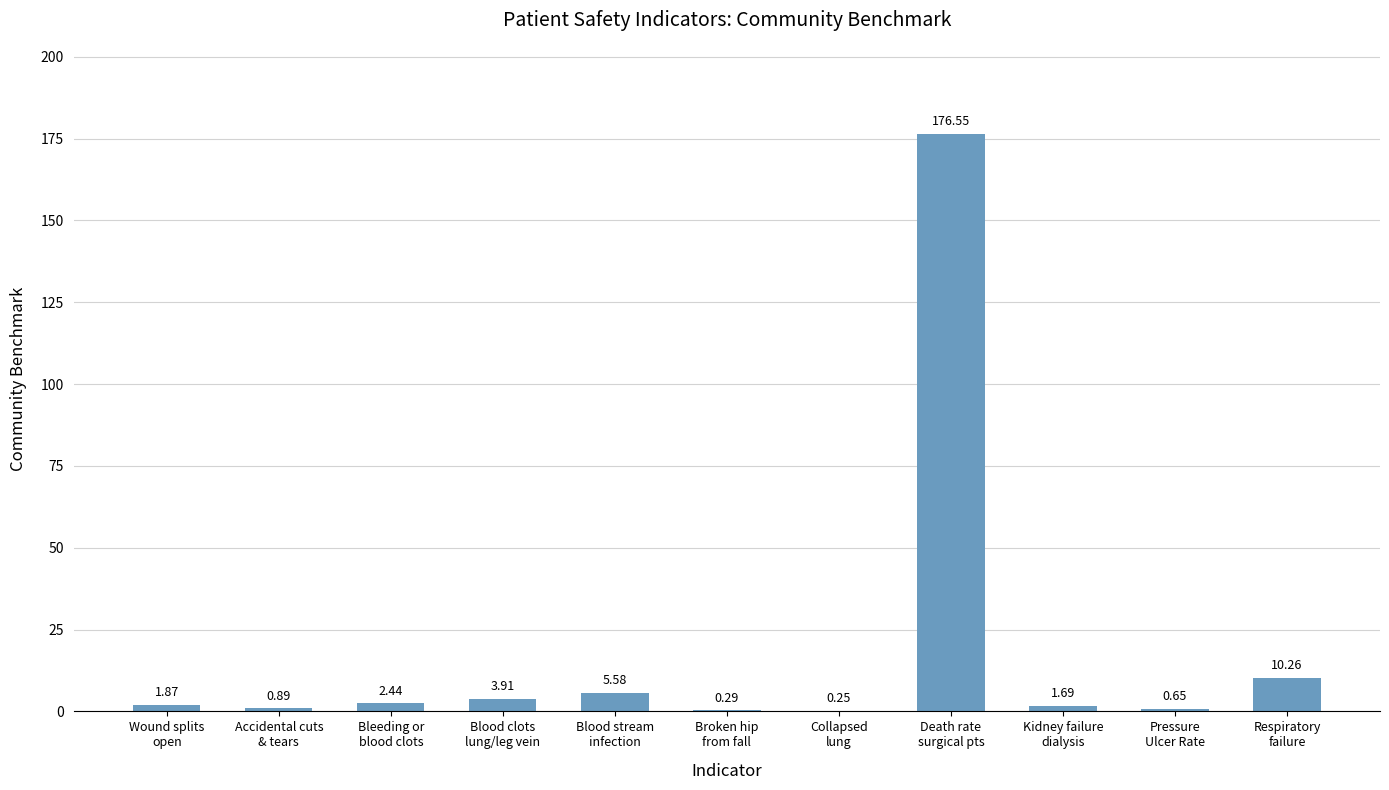

What is the sum of all values?

204.4